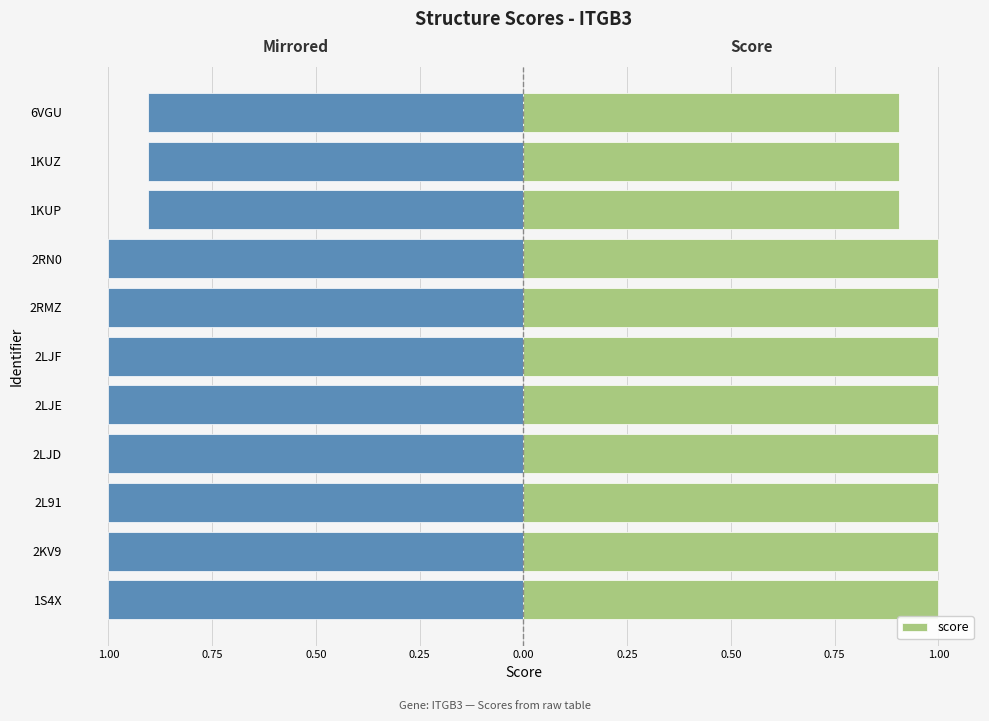

What is the value of the Left (mirror) bar at the 3rd from the left?

-1.0